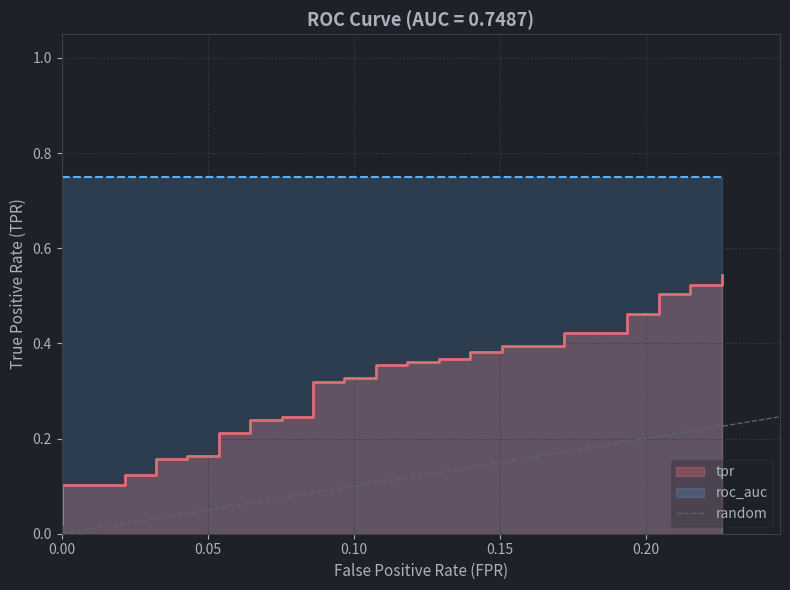

The chart shows a value of 0 at 0.00. True or false?

False